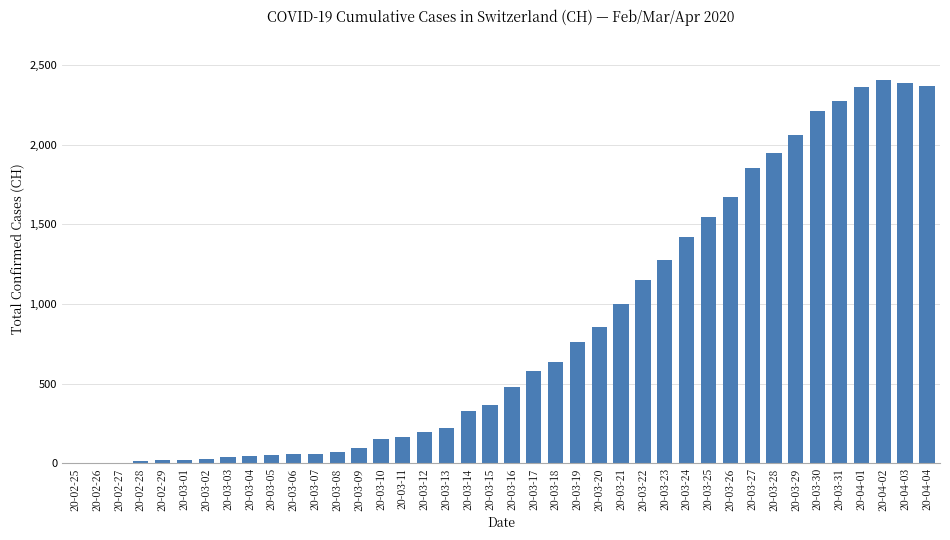

Count the number of categories in the chart.

40